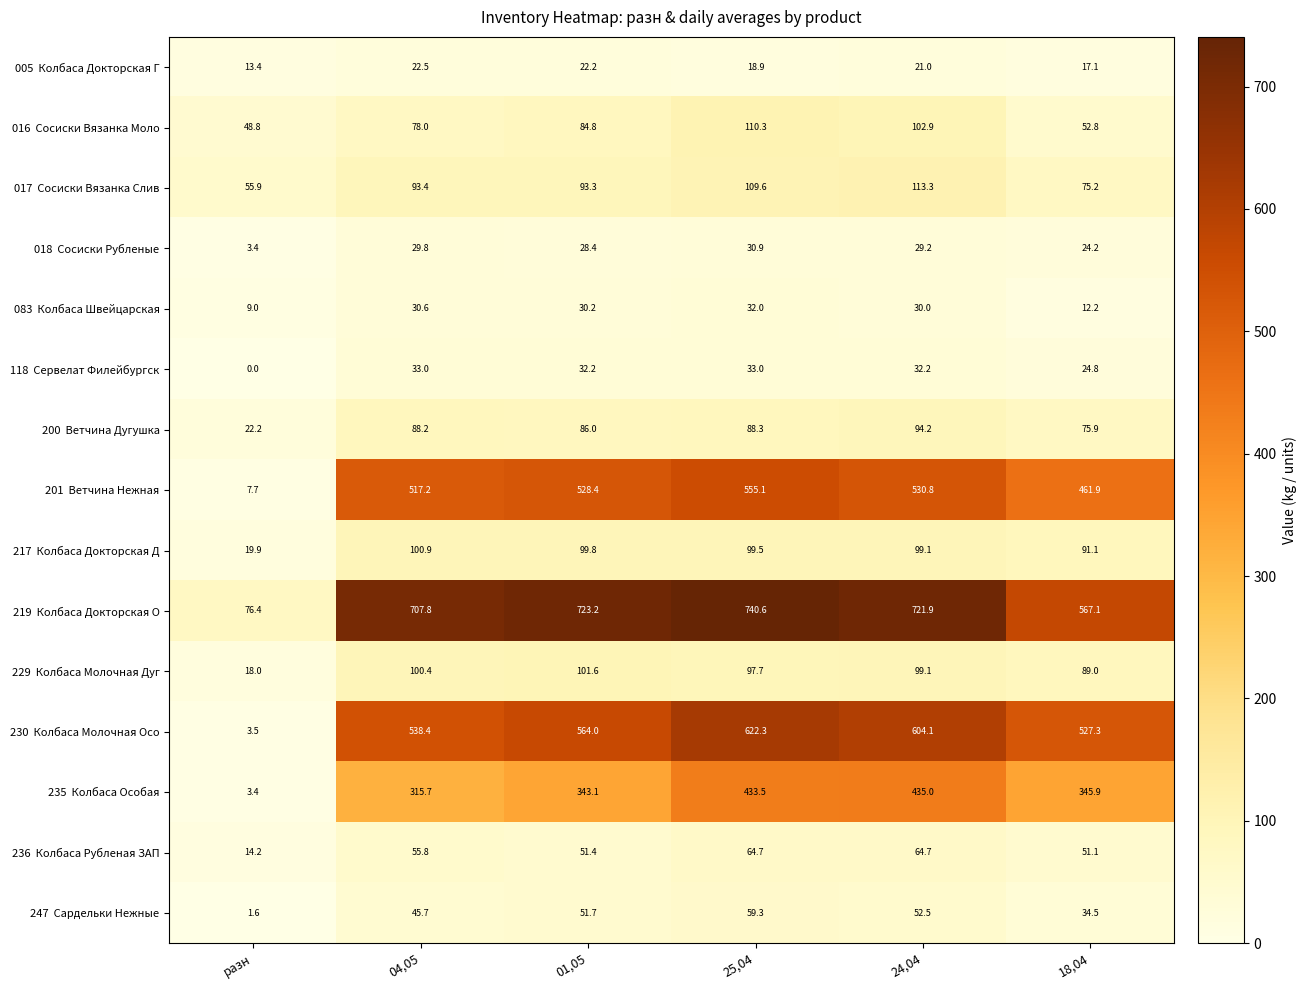

At how many categories does at least one series exceed 37?

6